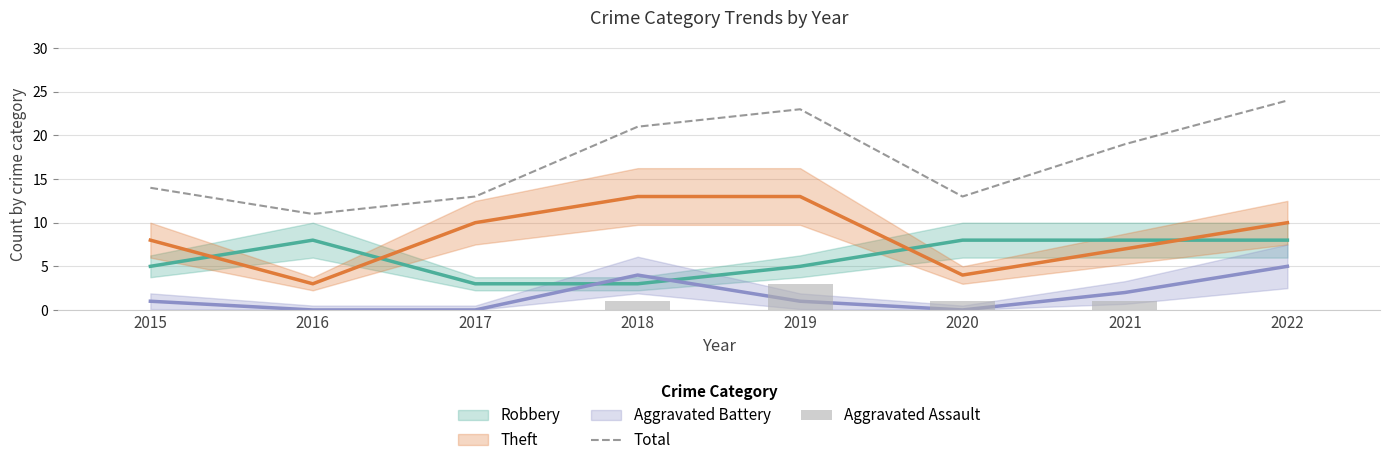

What is the value of the Aggravated Assault bar at the 6th from the left?

1